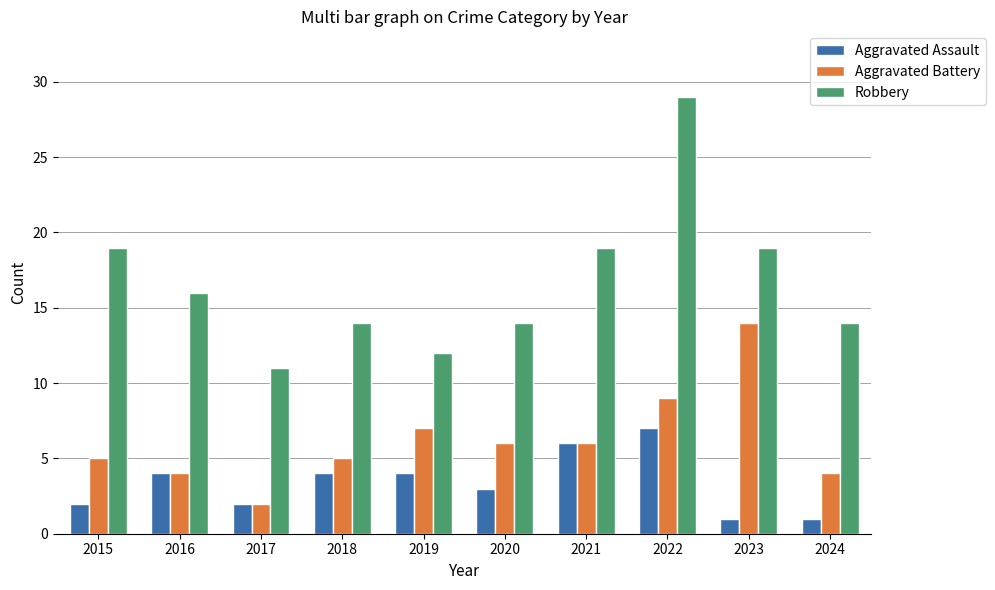

At how many categories does at least one series exceed 10?

10